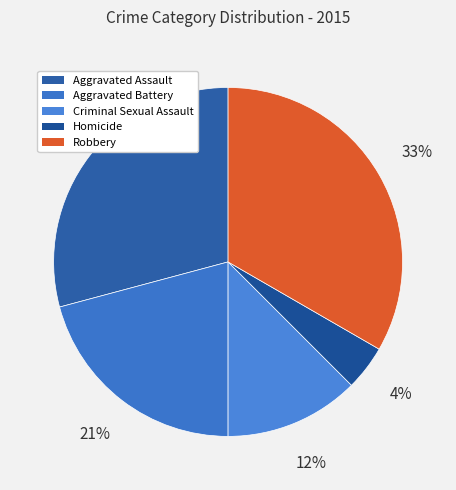

Which slice is the largest?

Robbery